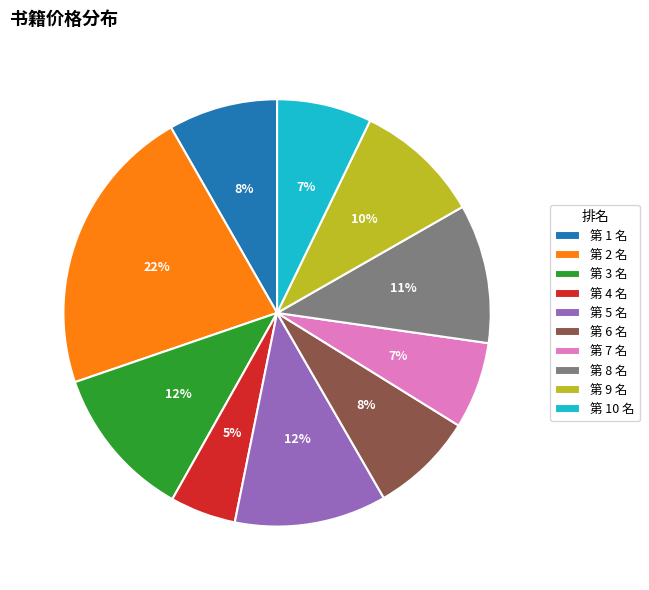

To the nearest percent, what percentage of the pie is 第 6 名?

8%